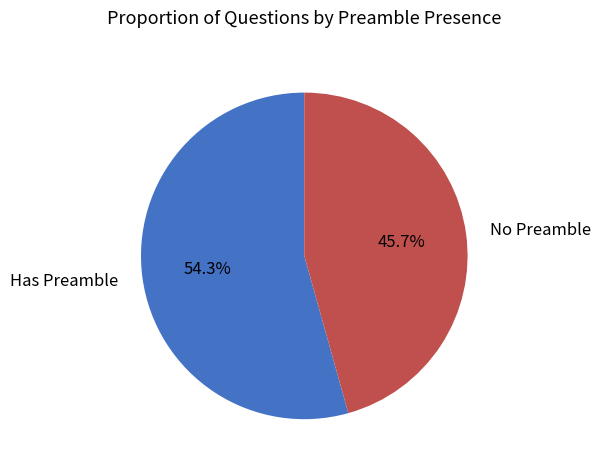

Is there any slice that represents more than half of the pie?

Yes